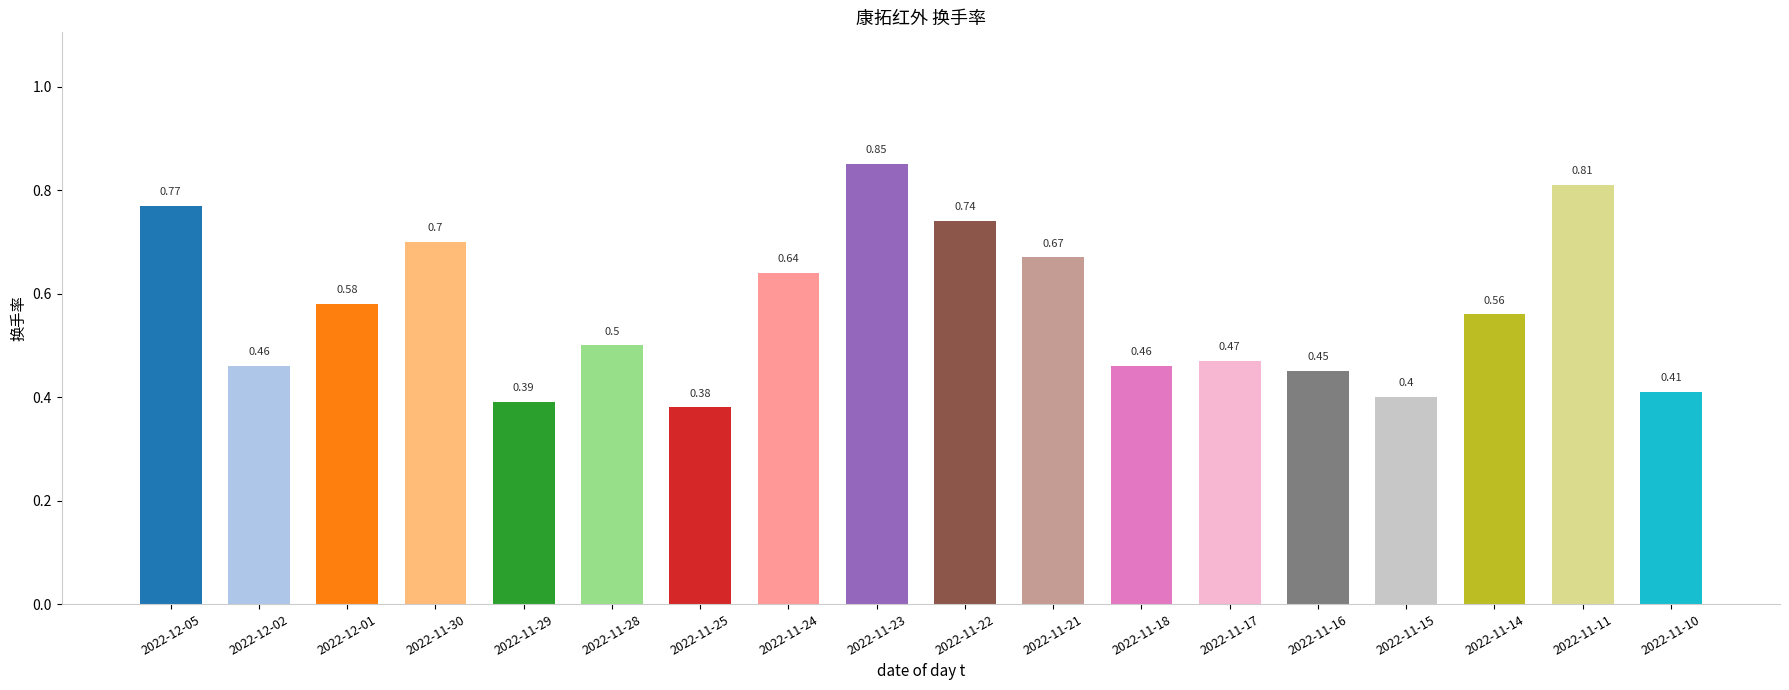

What is the smallest value displayed?

0.4